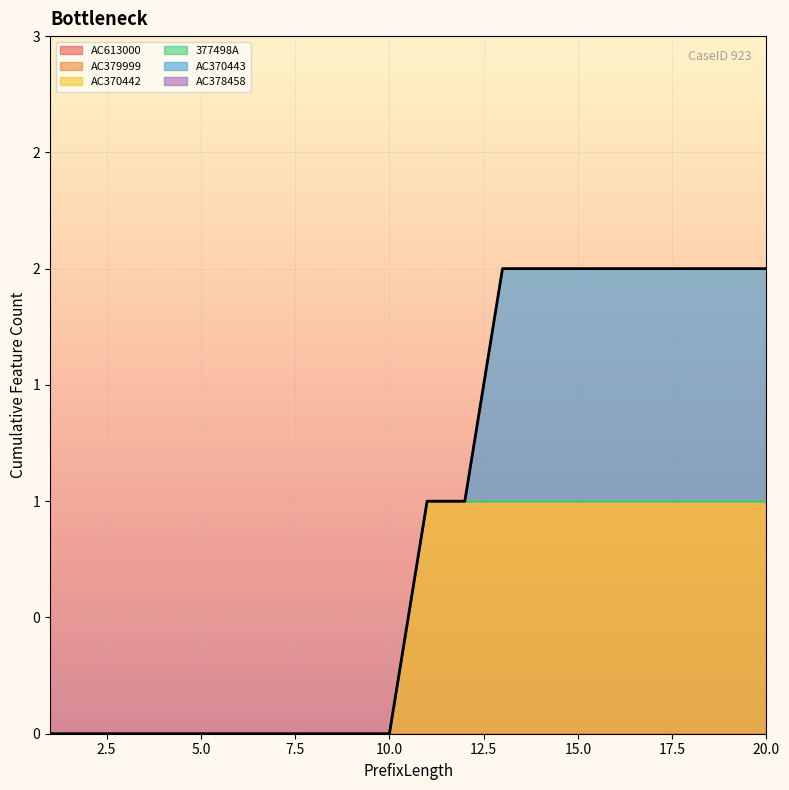

Between 2 and 9, which is larger?

2